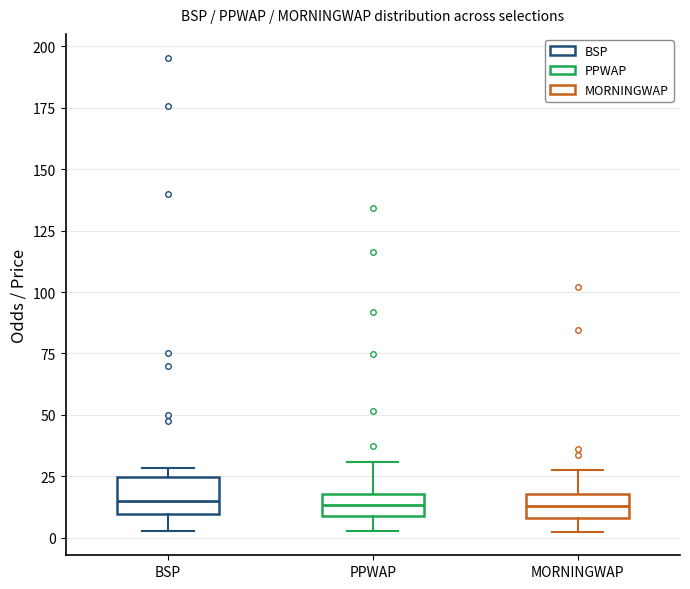

Comparing the boxes themselves (not the whiskers), which one is the tallest?

BSP